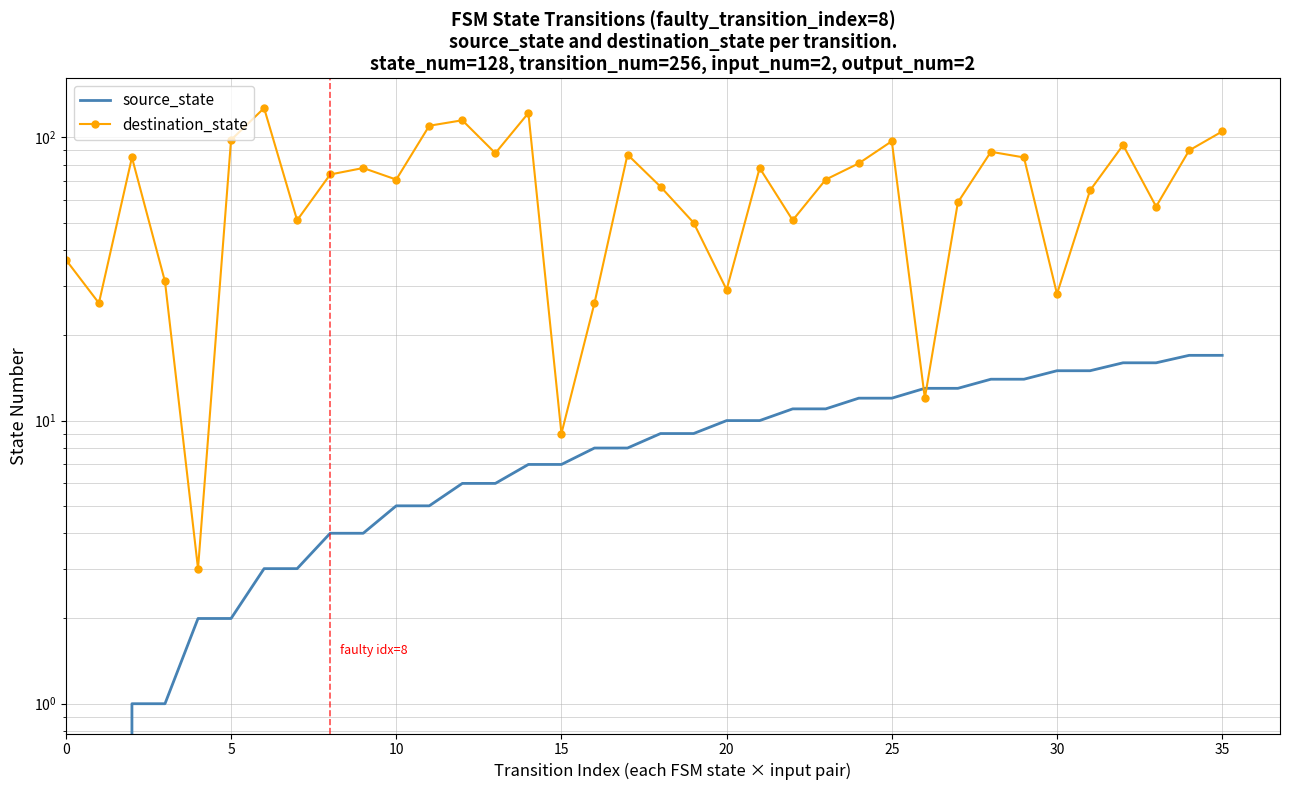

True or false: source_state and destination_state intersect in this chart.

True